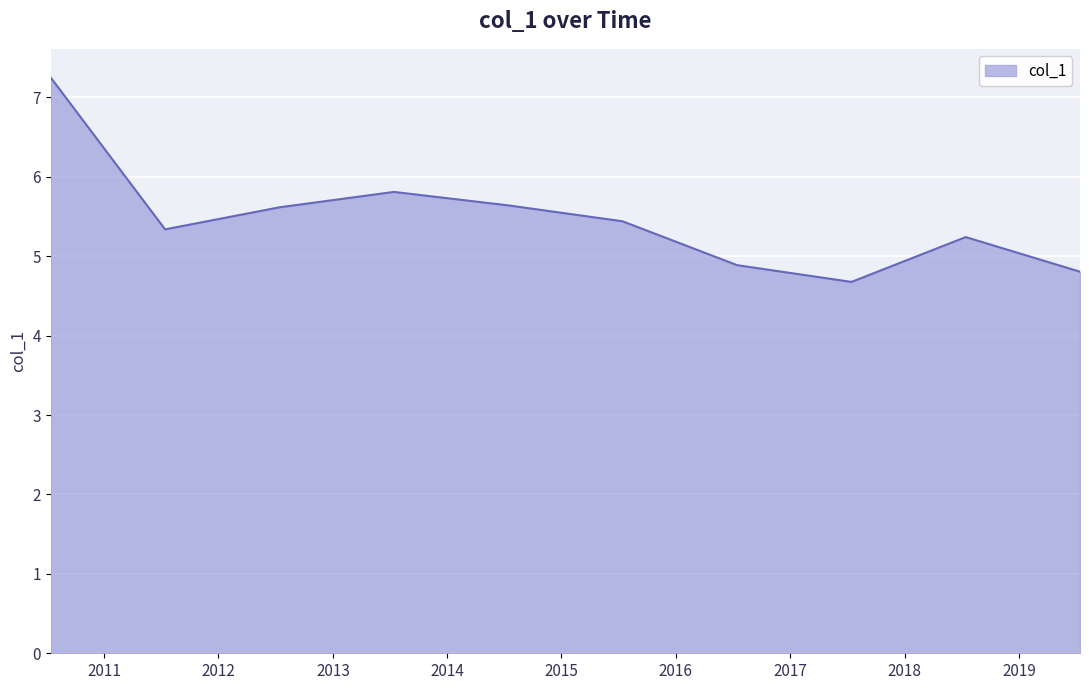

What is the difference between the maximum and minimum values?

2.6